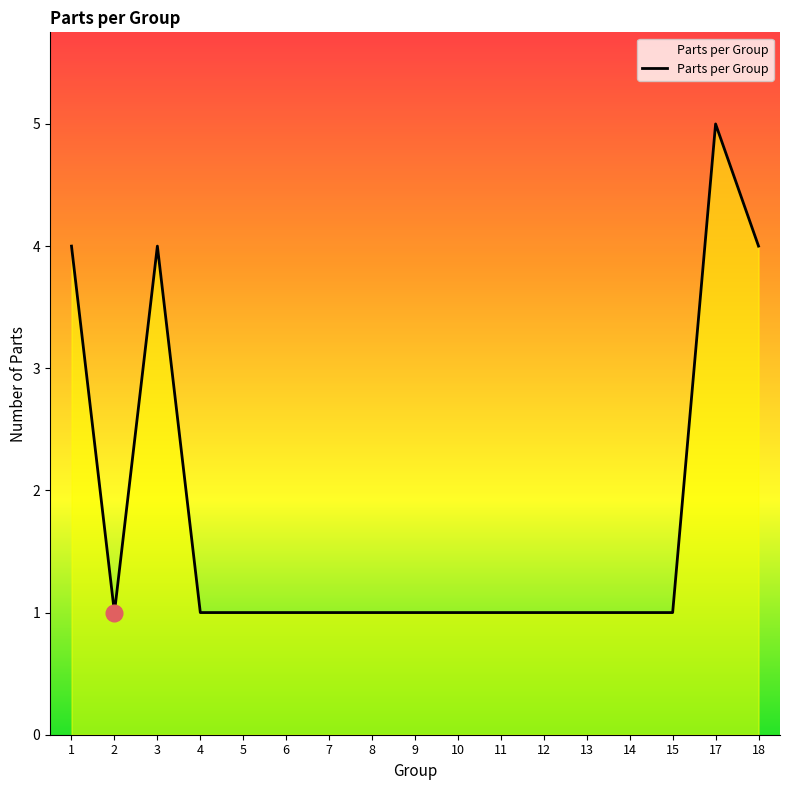

What is the maximum value shown in the chart?

5